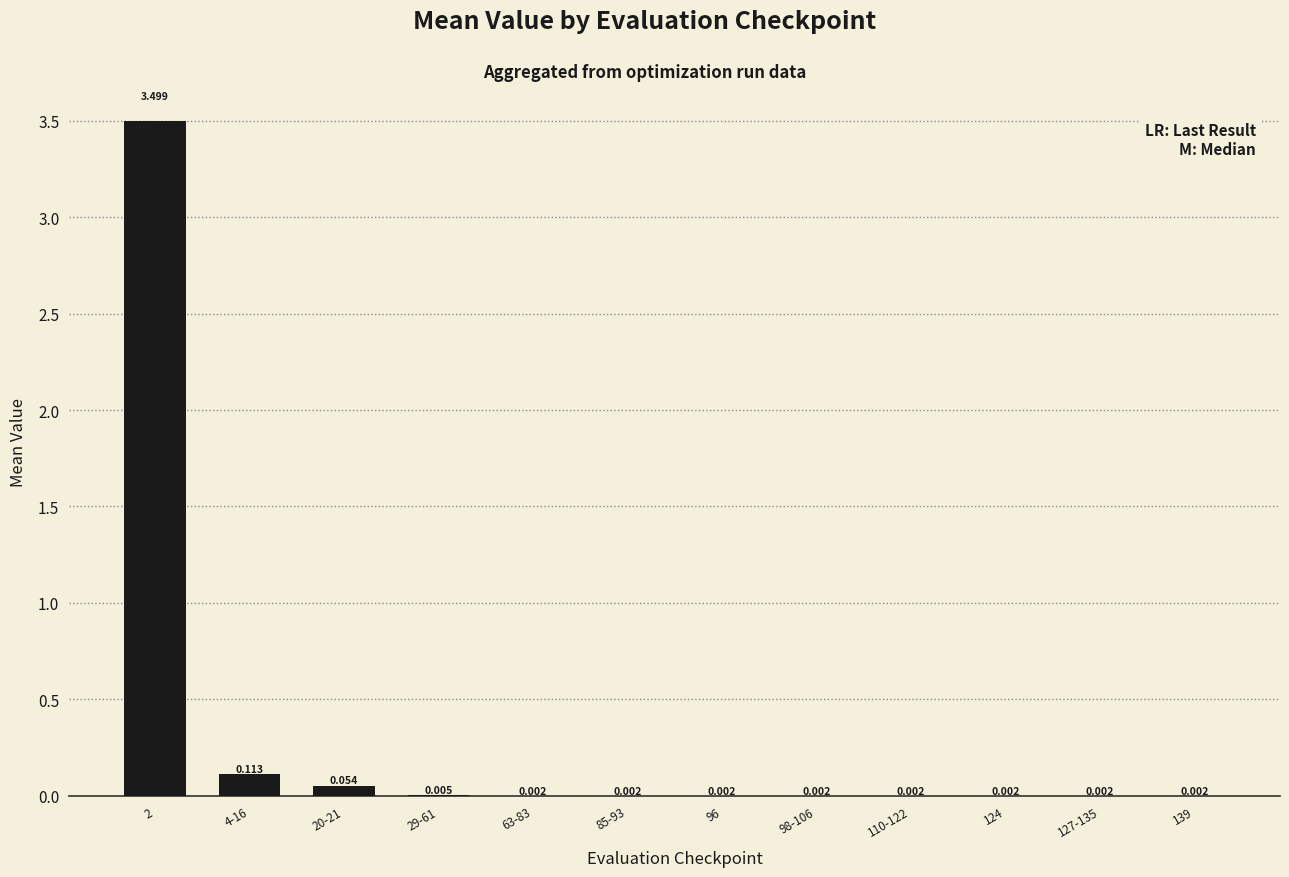

At which category does the chart reach its minimum across all series?

139